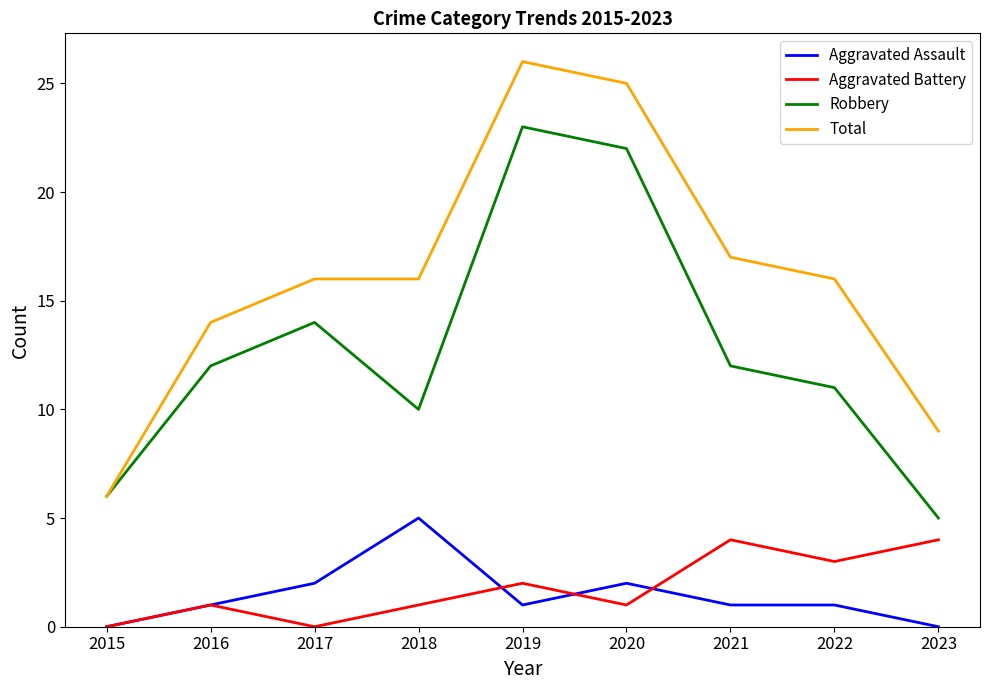

Count the number of data series in this chart.

4